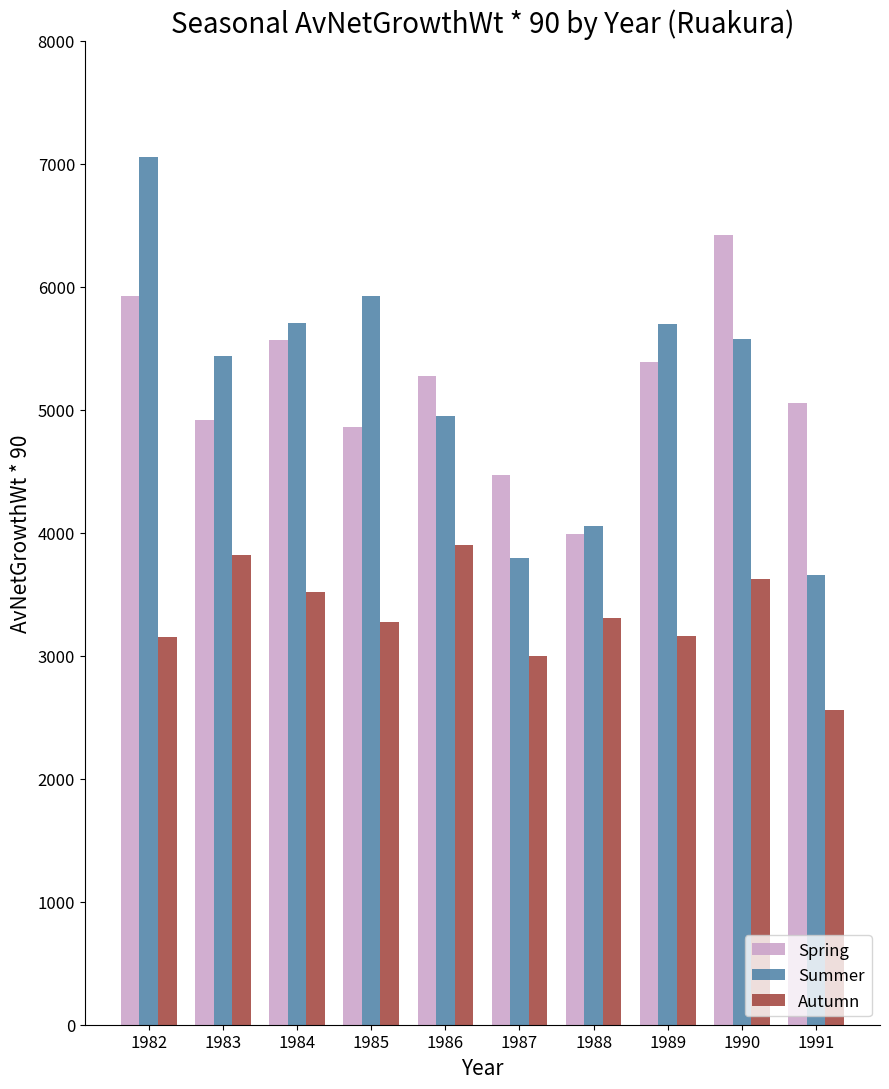

How many values in the Spring series are below 5274?

5